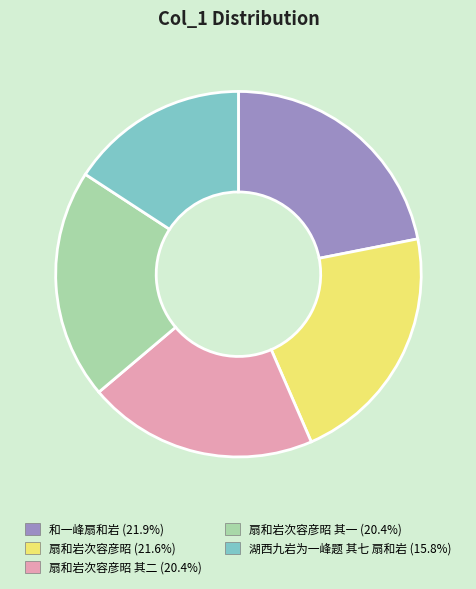

Count the number of slices in the pie.

5